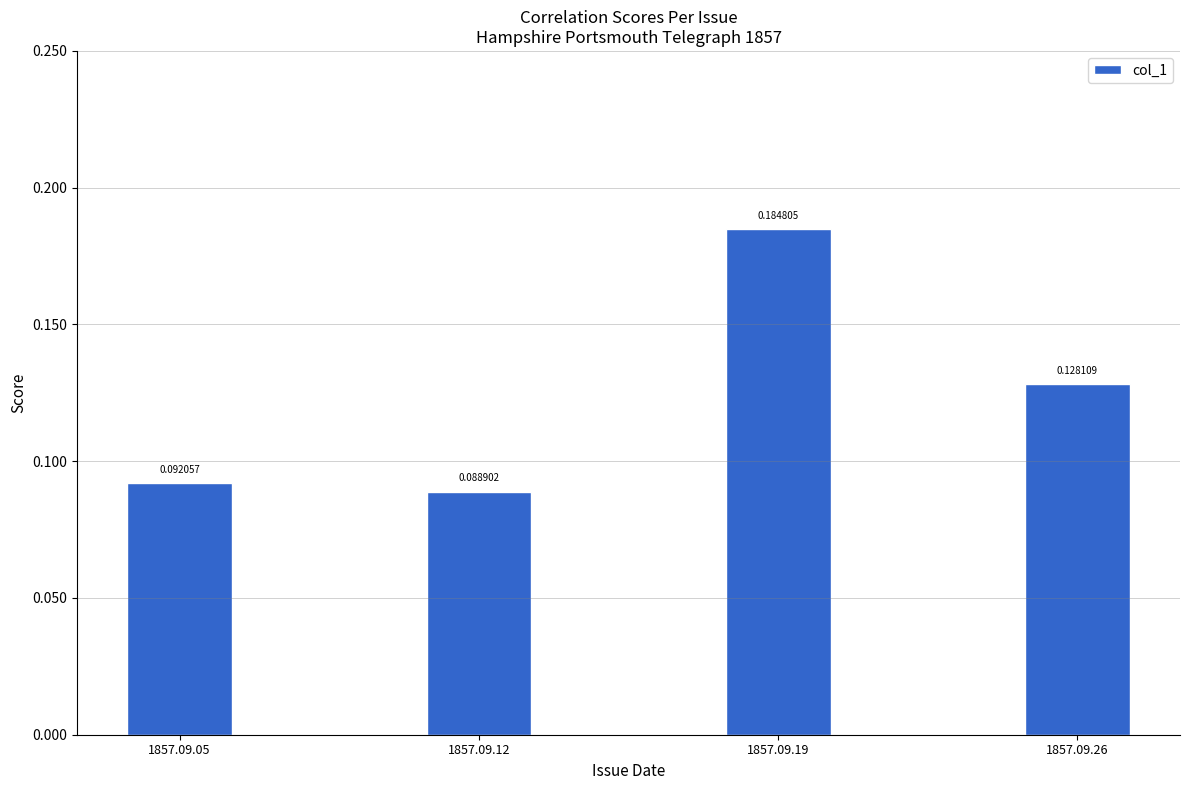

Rank the categories by value from lowest to highest.

1857.09.12, 1857.09.05, 1857.09.26, 1857.09.19